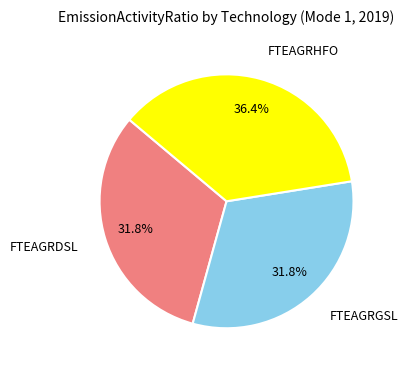

How many segments does this pie chart have?

3